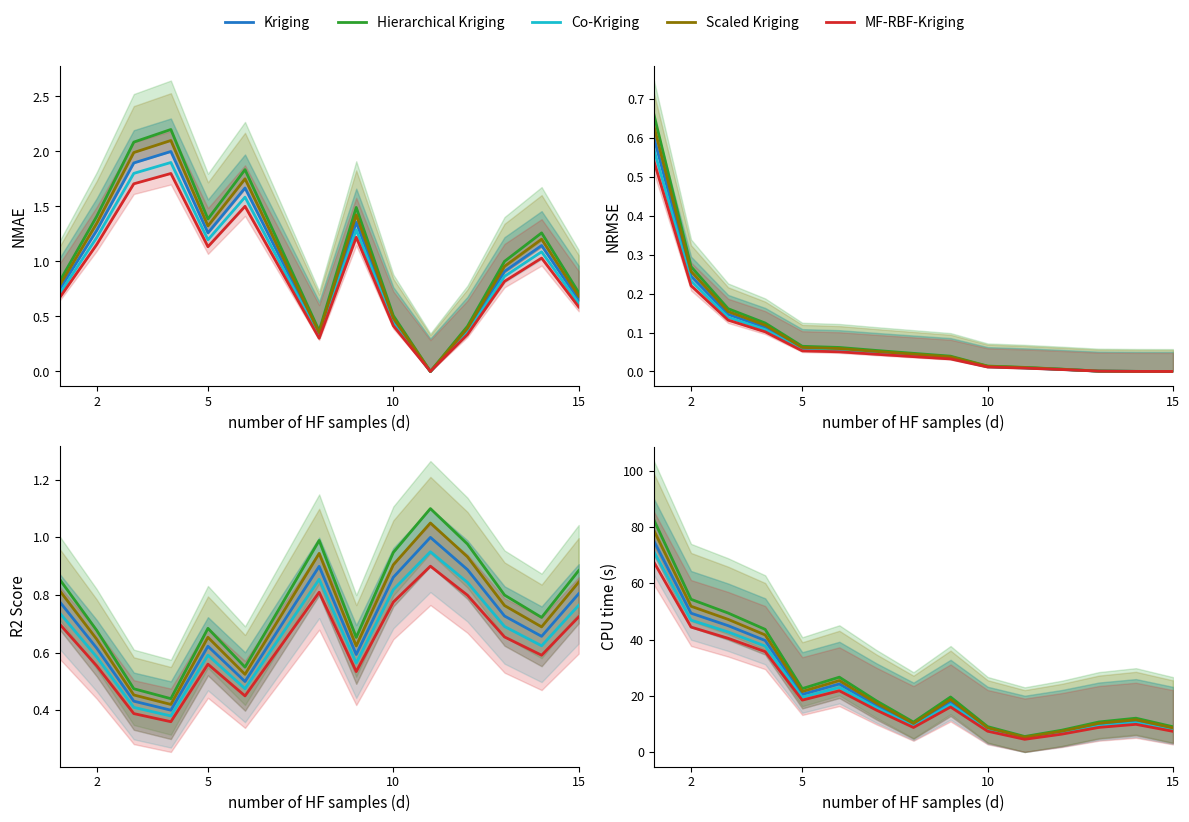

True or false: MF-RBF-Kriging and Hierarchical Kriging cross at least once.

False